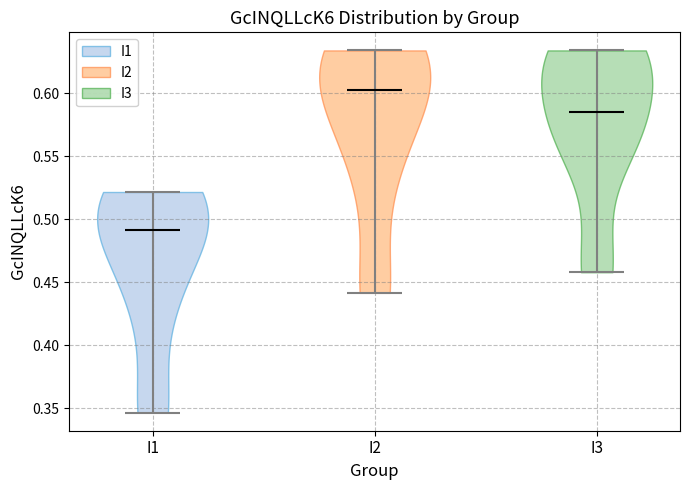

Reading left to right, read every violin against the y-axis: where its median line is, and the lowest and highest points it reaches. The values are not printed on the chart, so give them approximately, as read against the axis.

I1: median line 0.490, lowest point 0.345, highest point 0.520
I2: median line 0.600, lowest point 0.440, highest point 0.635
I3: median line 0.585, lowest point 0.460, highest point 0.635